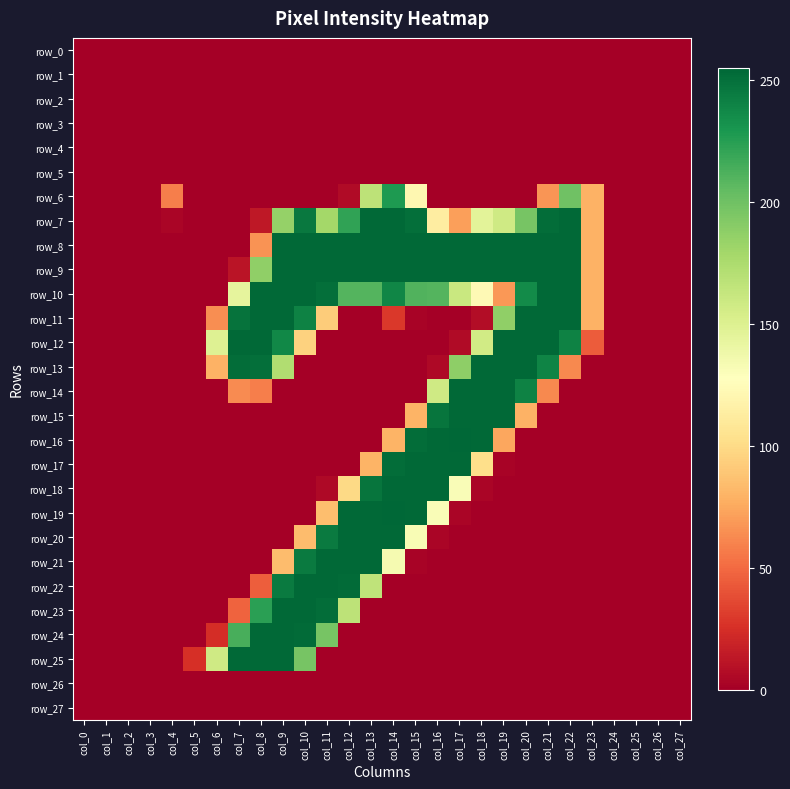

The value of row_8 at col_18 is 254. True or false?

True